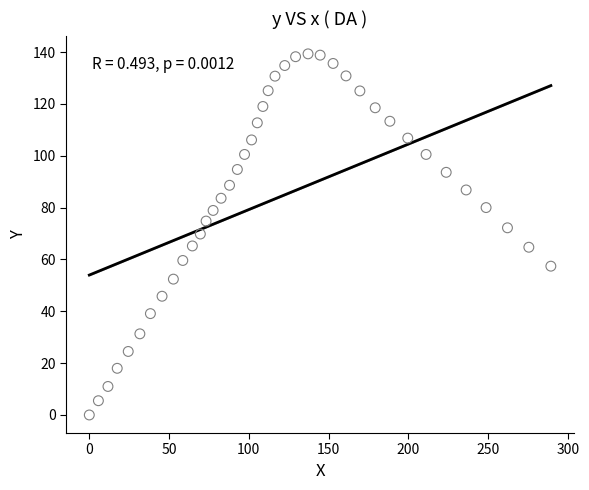

What is the range of Y values (max minus min)?

139.3